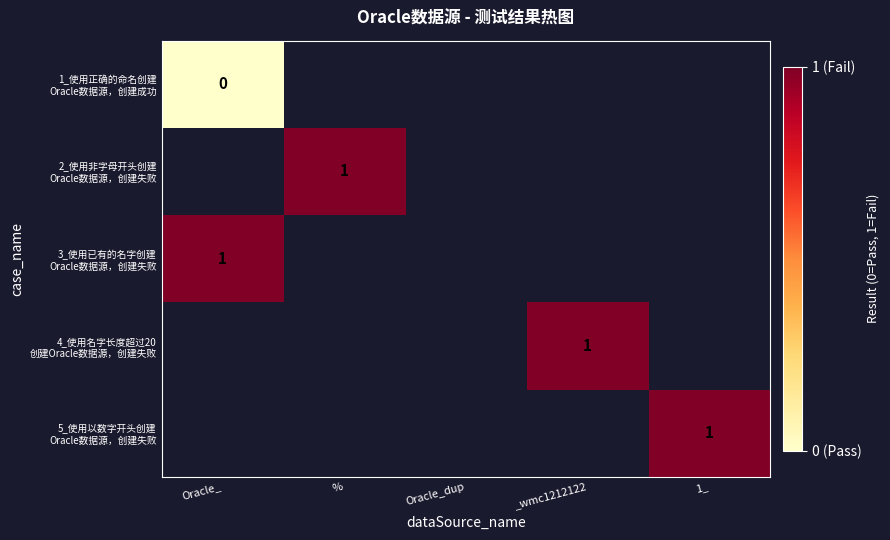

At how many categories does at least one series exceed 0?

4